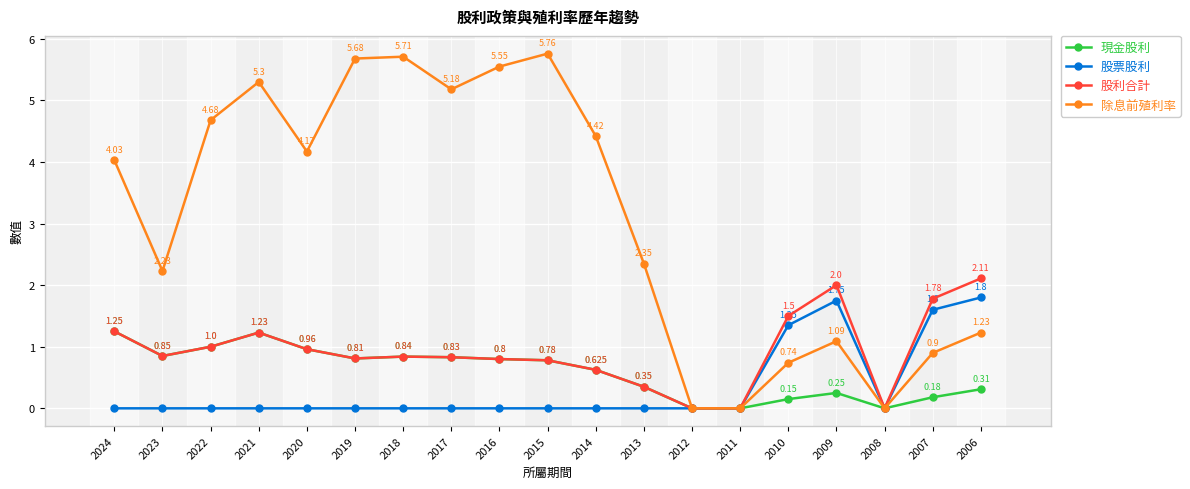

What is the difference between the maximum and minimum values in the 股利合計 series?

2.1